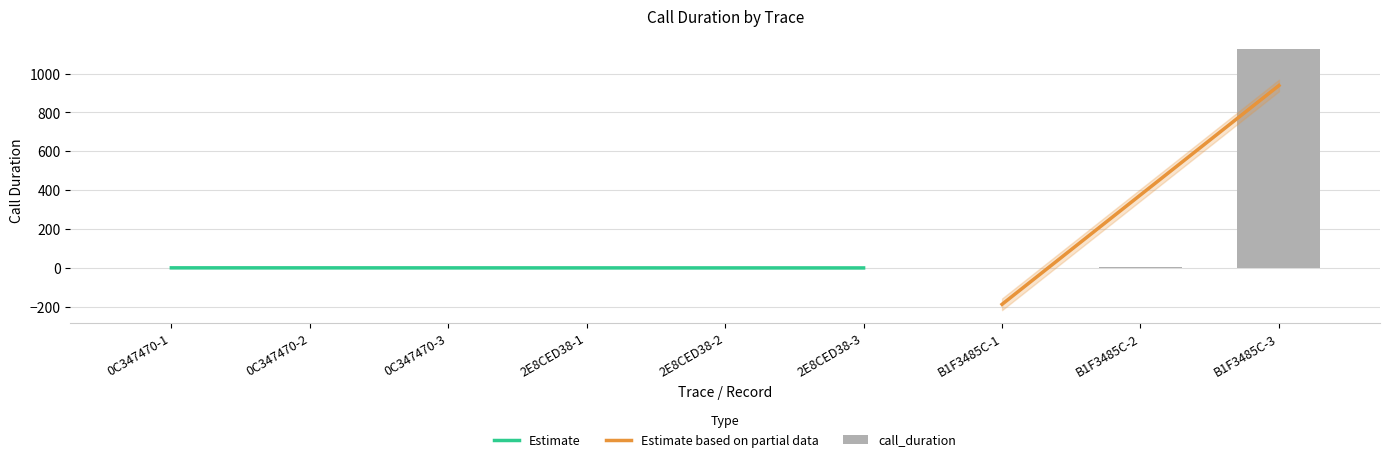

What is the maximum value shown in the chart?

1124